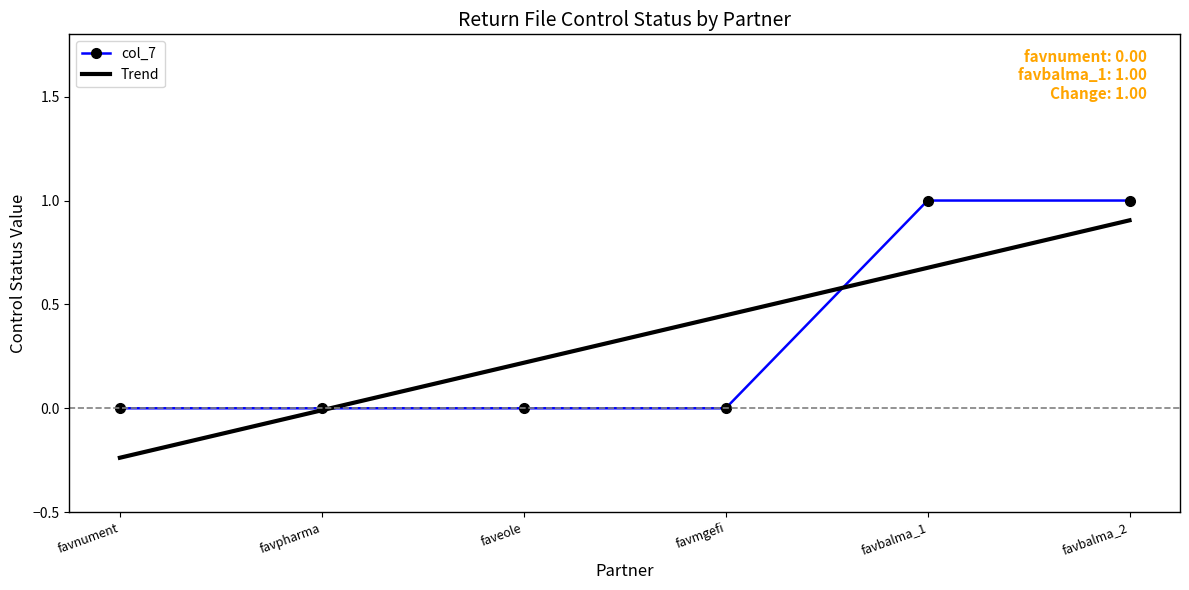

True or false: col_7 has a value of 1 at favbalma_2.

True